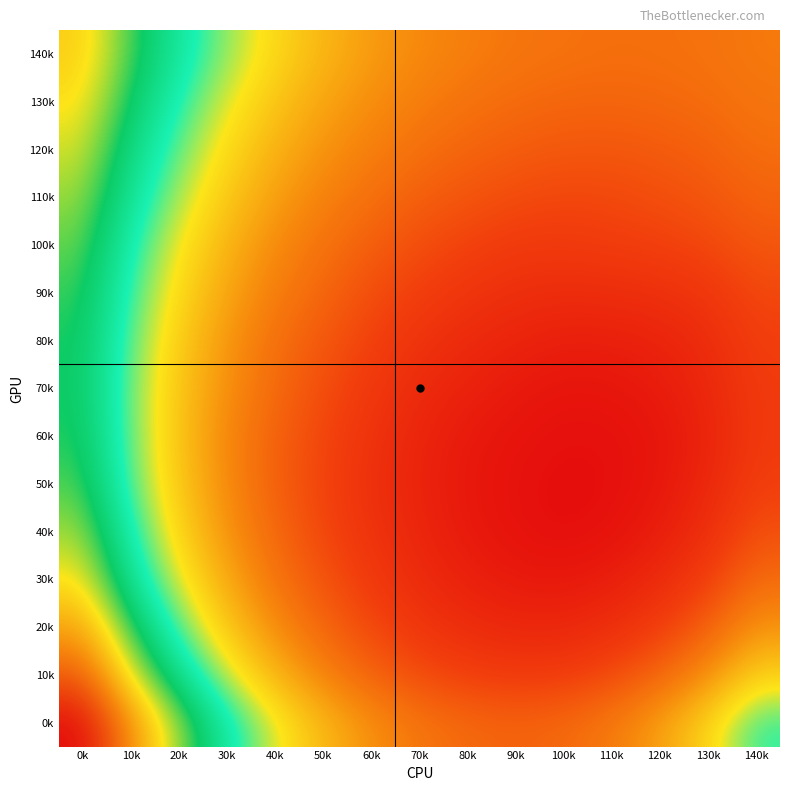

What is the greatest value displayed?

0.5